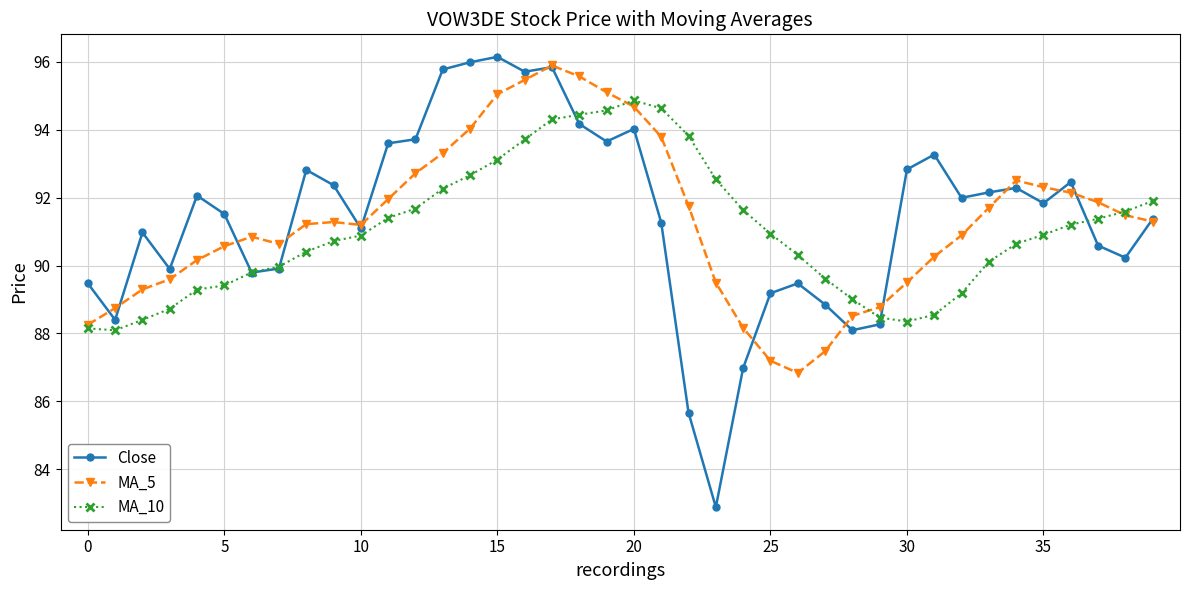

True or false: MA_5 has more than 1 points higher than both neighbors.

True